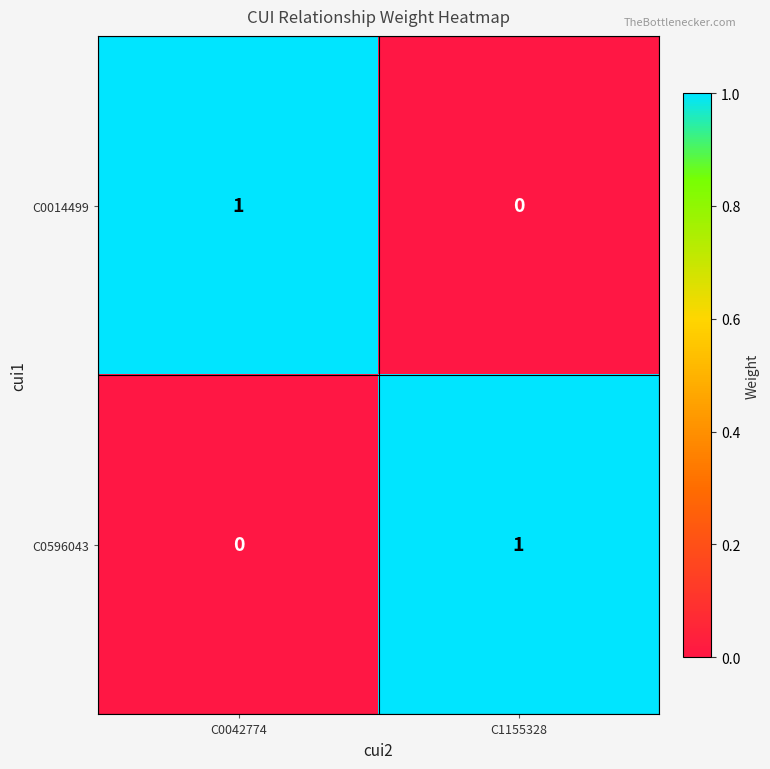

True or false: C0596043 has a value of 1 at C1155328.

True